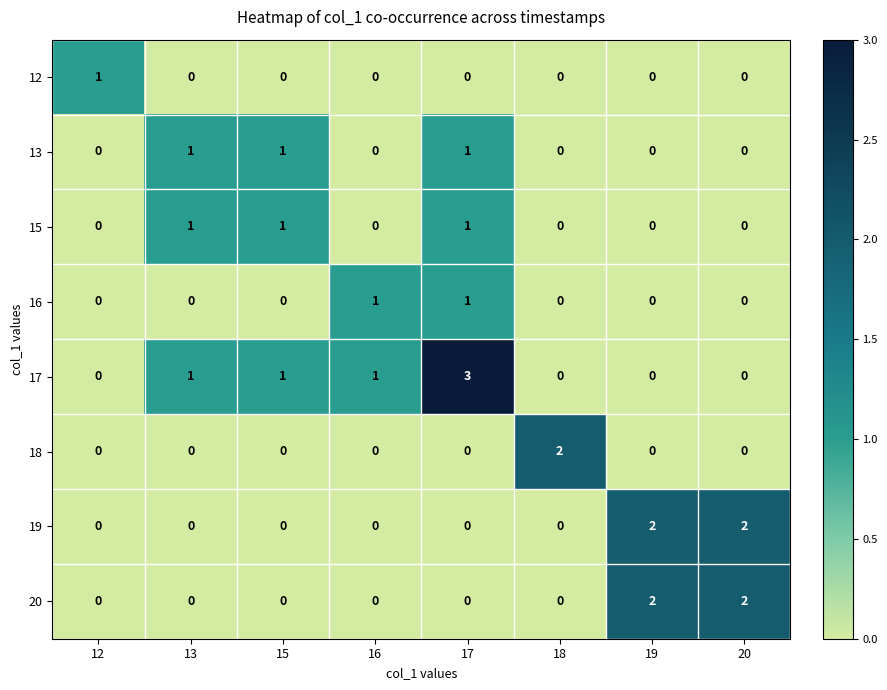

What is the greatest value displayed?

3